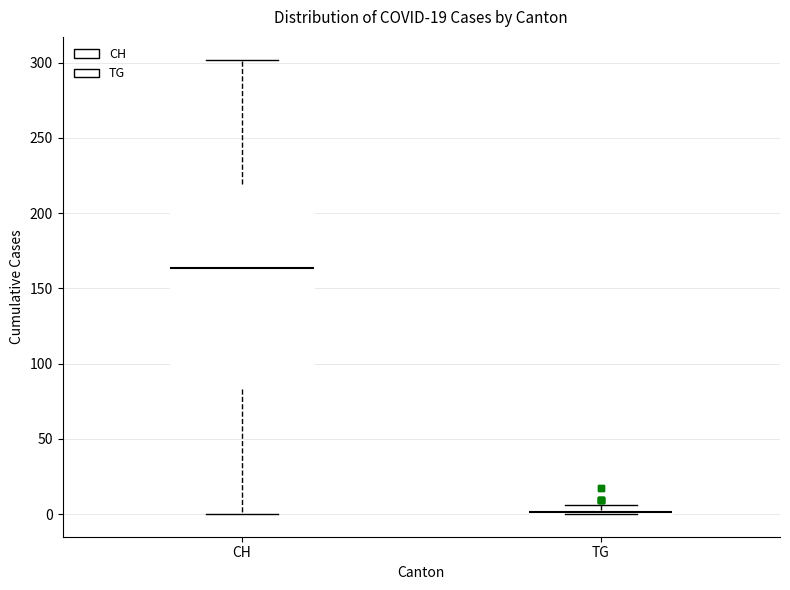

Where is the lower edge of the box for TG on the y-axis? The values are not printed on the chart, so give them approximately, as read against the axis.

0